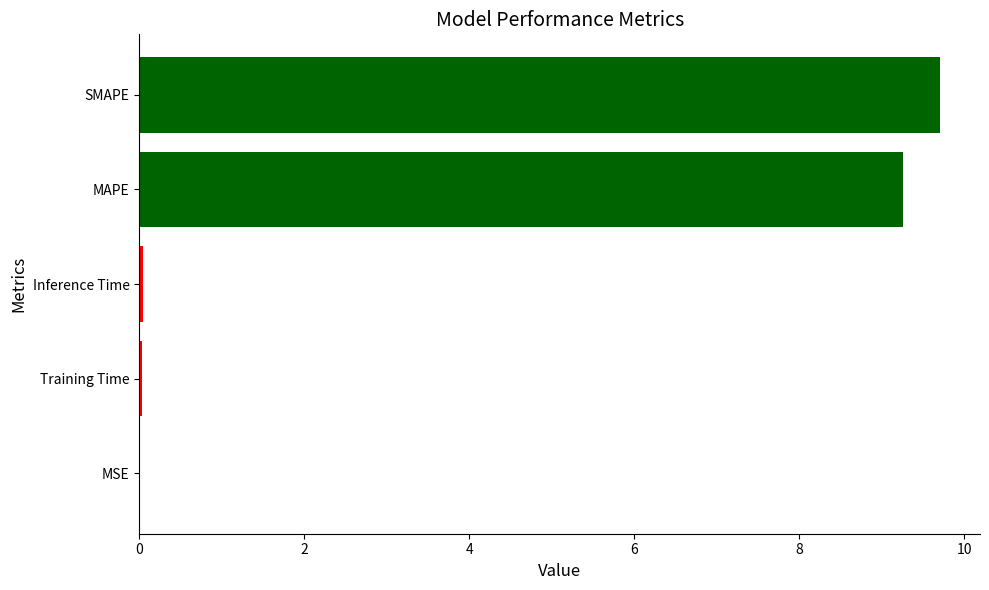

What is the ratio of the value at SMAPE to the value at MAPE?

1.0